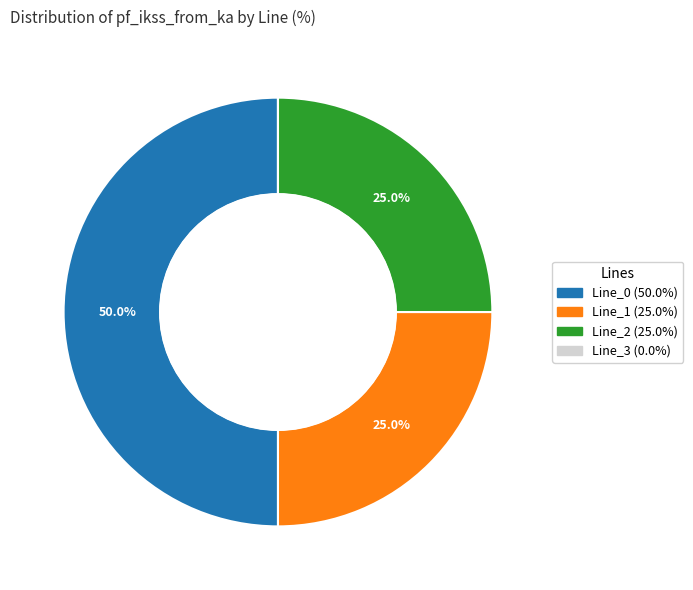

The Line_0 slice represents 37% of the pie. True or false?

False